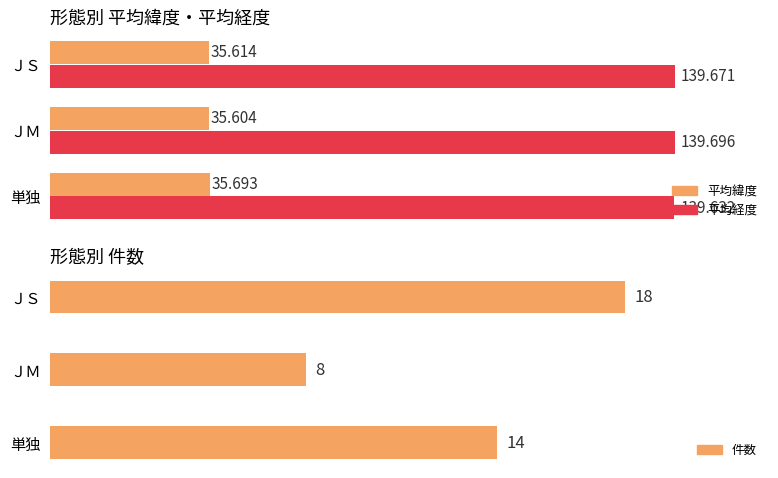

What is the average value of the 平均緯度 series?

35.6